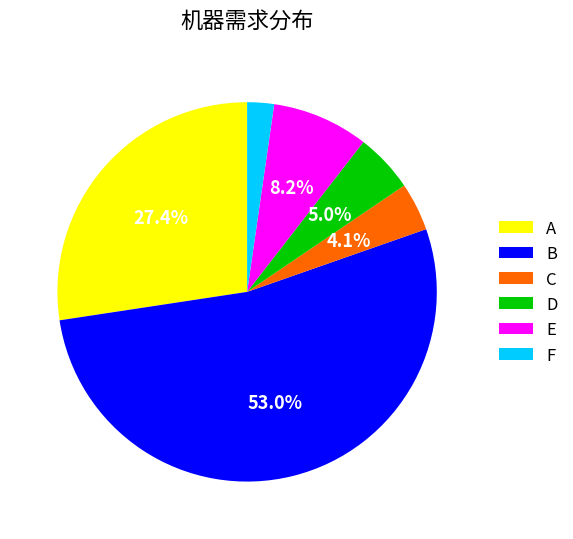

Is the sum of A and B greater than half?

Yes